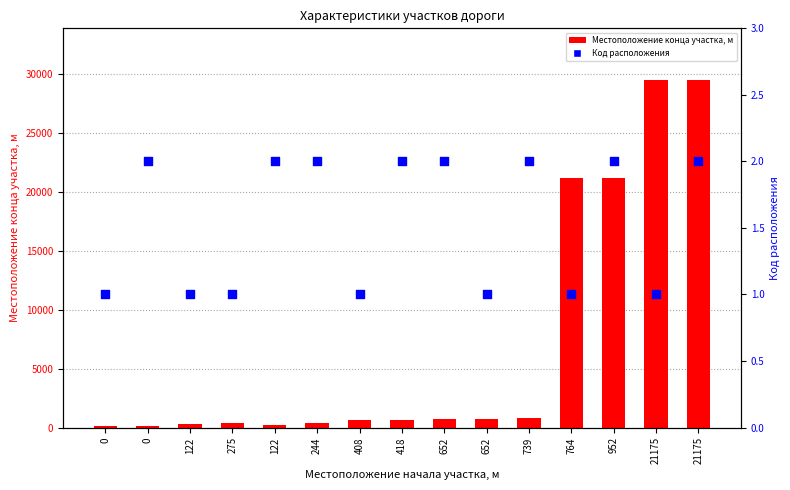

Is the value of Местоположение конца участка, м at 0 greater than the value of Код расположения at 21175?

Yes